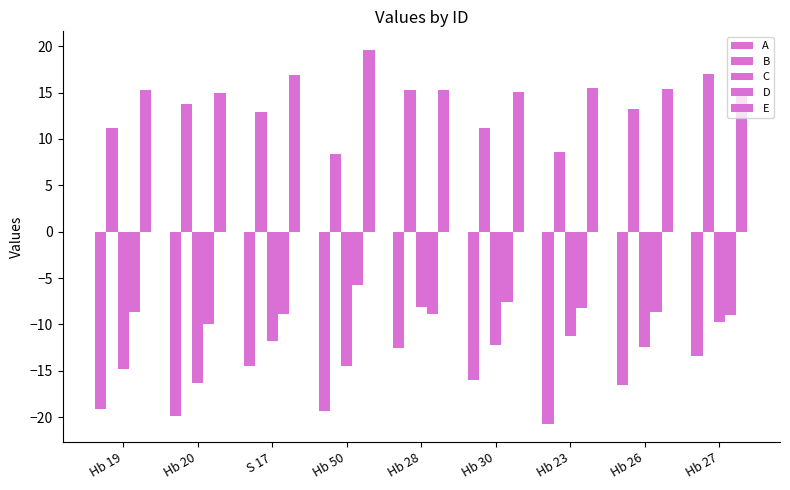

True or false: C has a value of -12.5 at Hb 26.

True